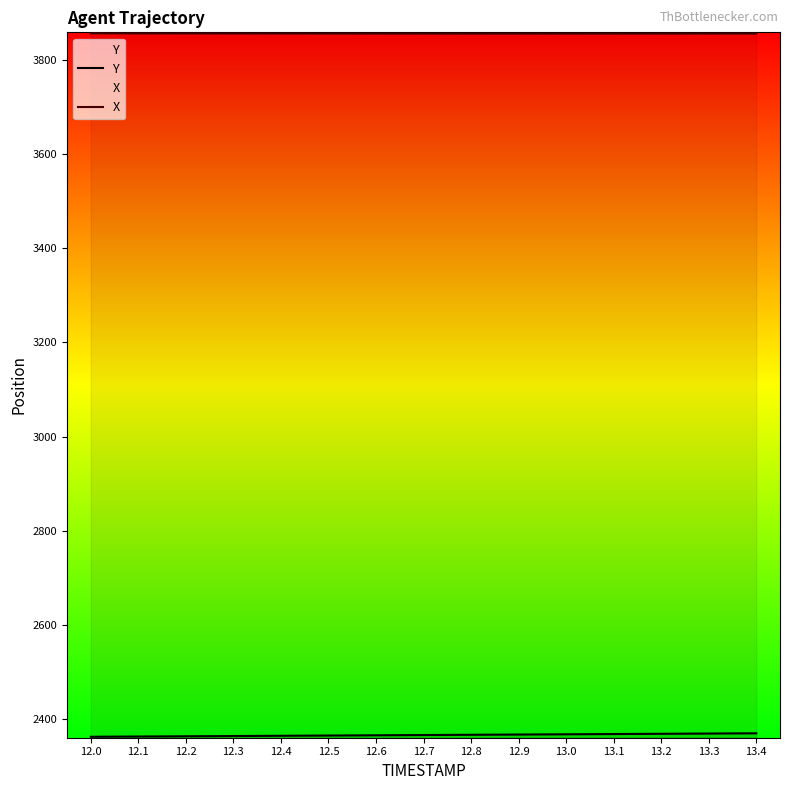

What is the total value across all series at 12.2?

6219.7